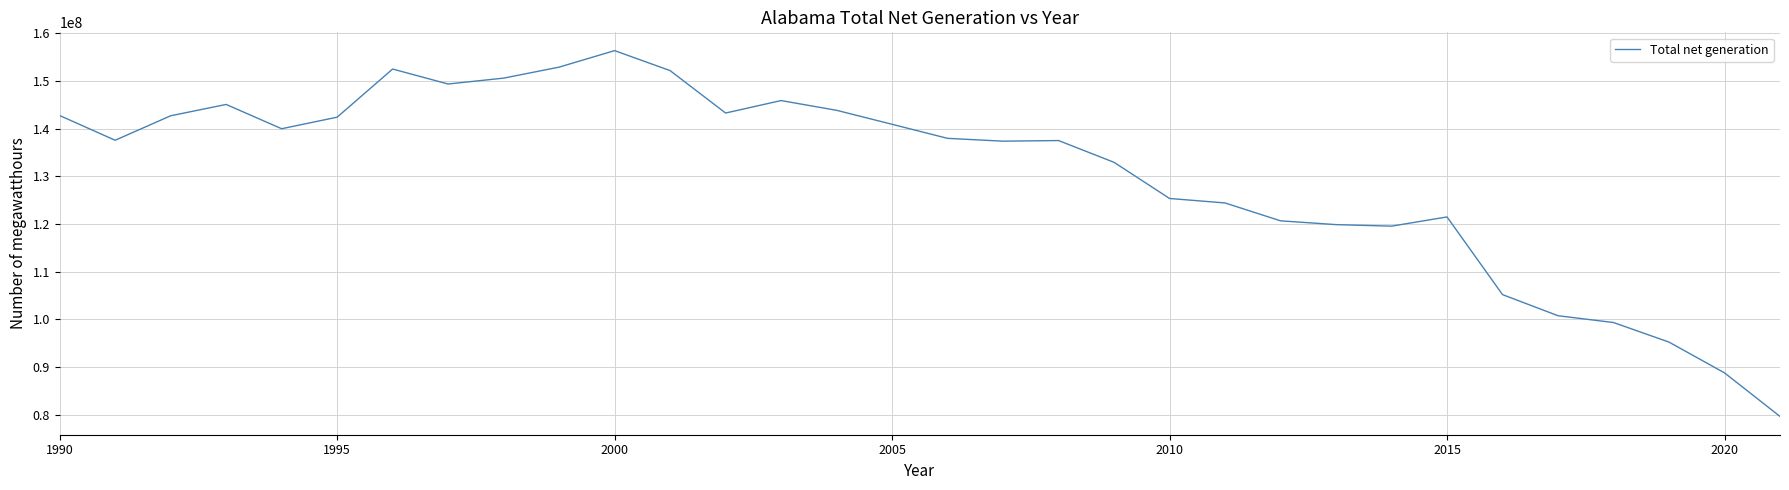

What is the maximum value shown in the chart?

156339210